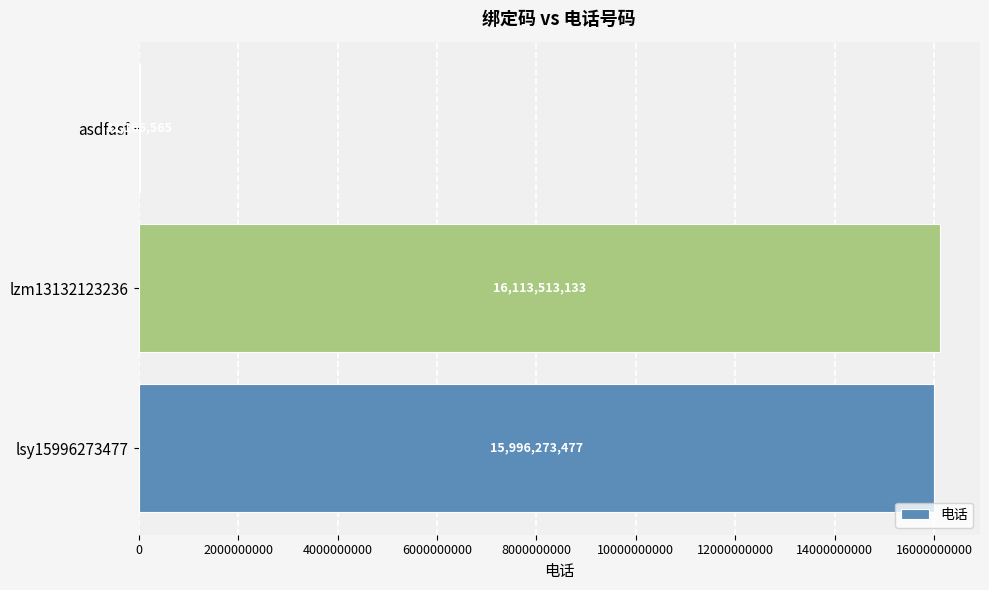

What is the greatest value displayed?

16113513133